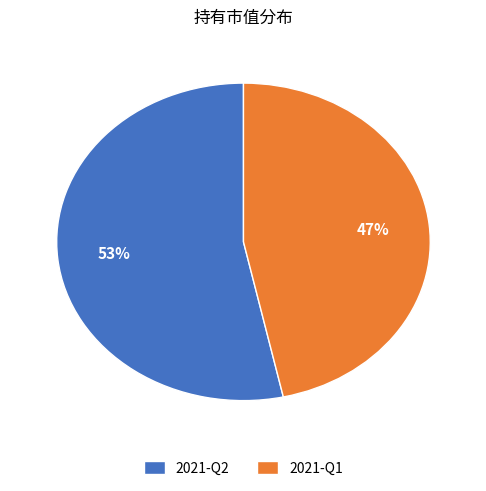

What percentage is the 2021-Q2 slice, to the nearest percent?

53%